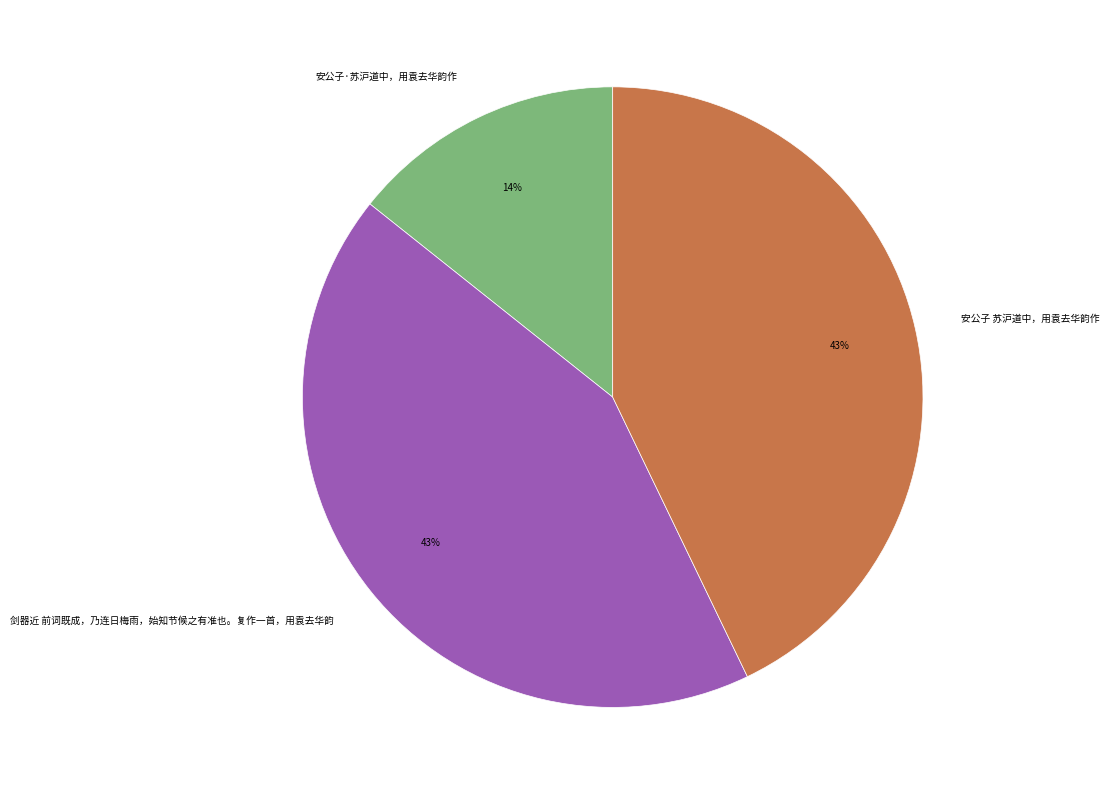

How many segments does this pie chart have?

3